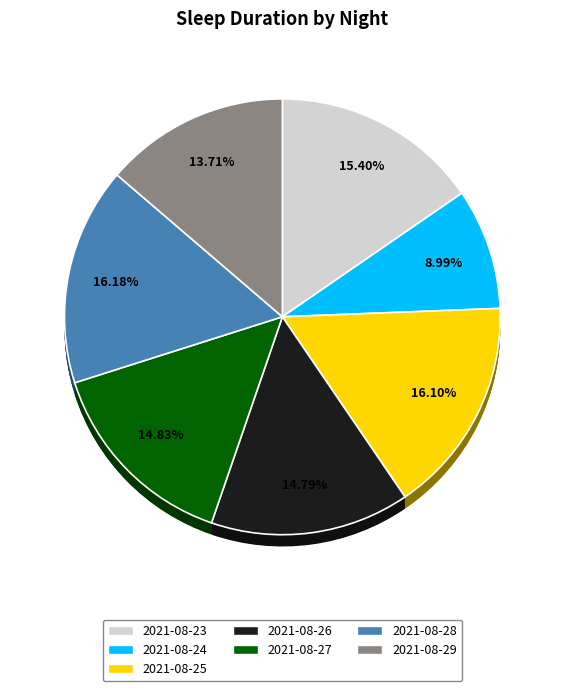

Which category has the biggest portion of the pie?

2021-08-28